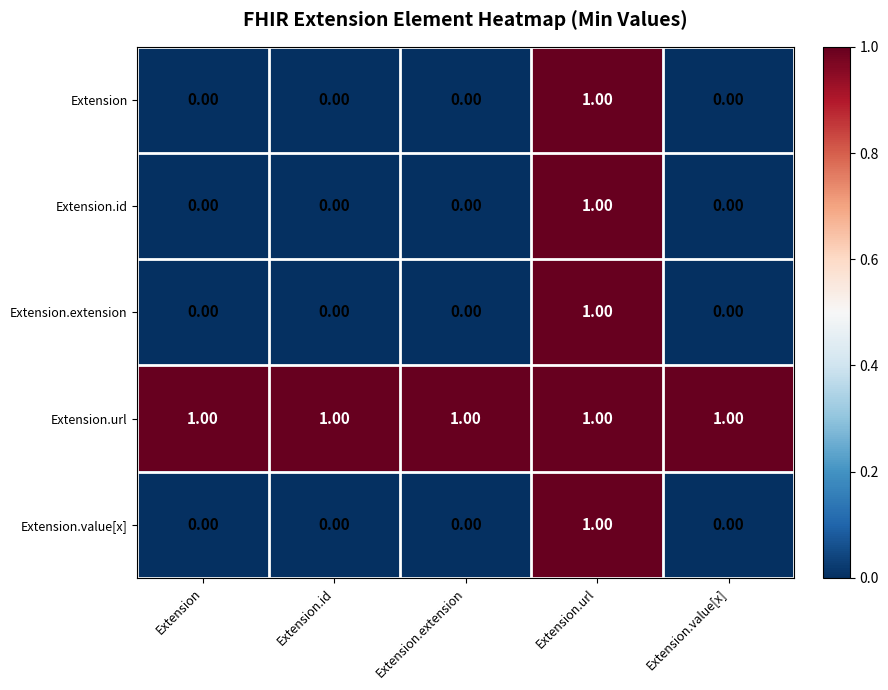

Which category has the highest value in the Extension.extension series?

Extension.url